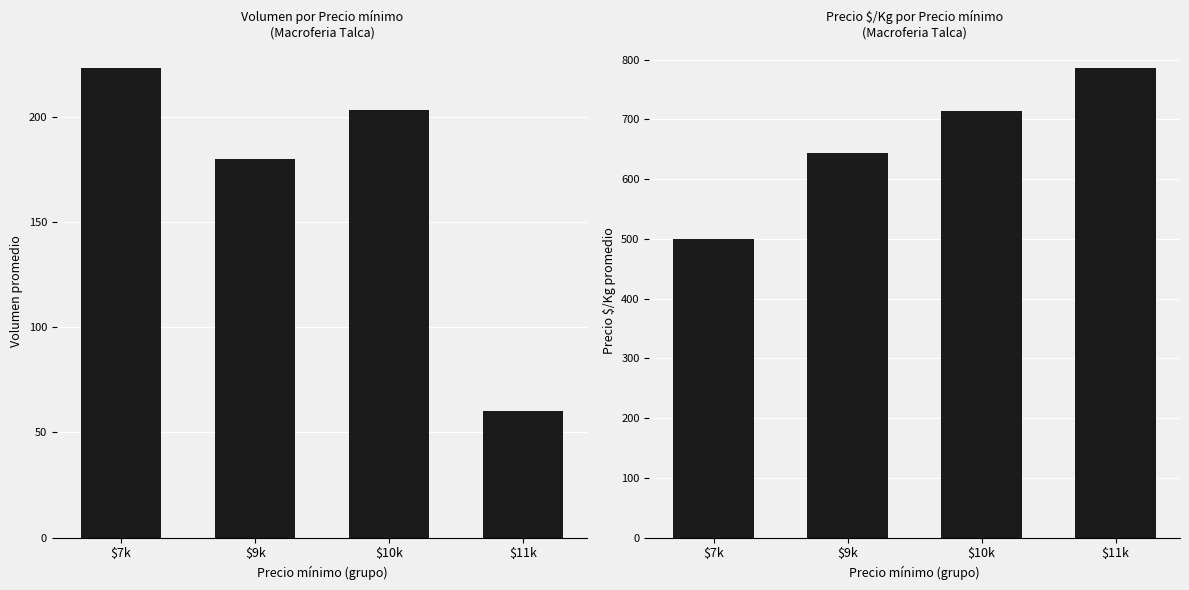

At which label is Volumen closest to 141?

$9k